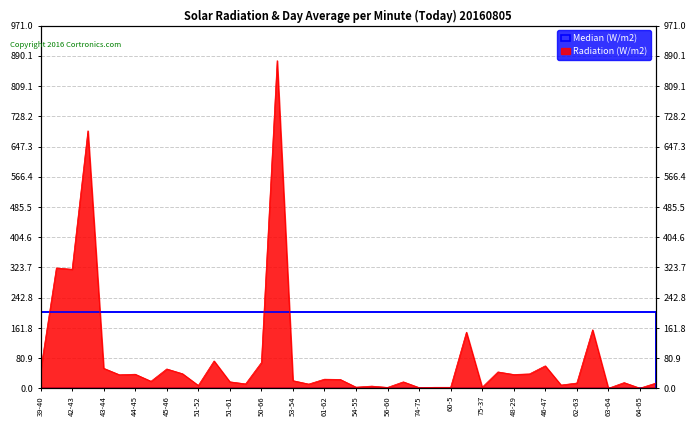

What value does the data have at 43-44?

53.8